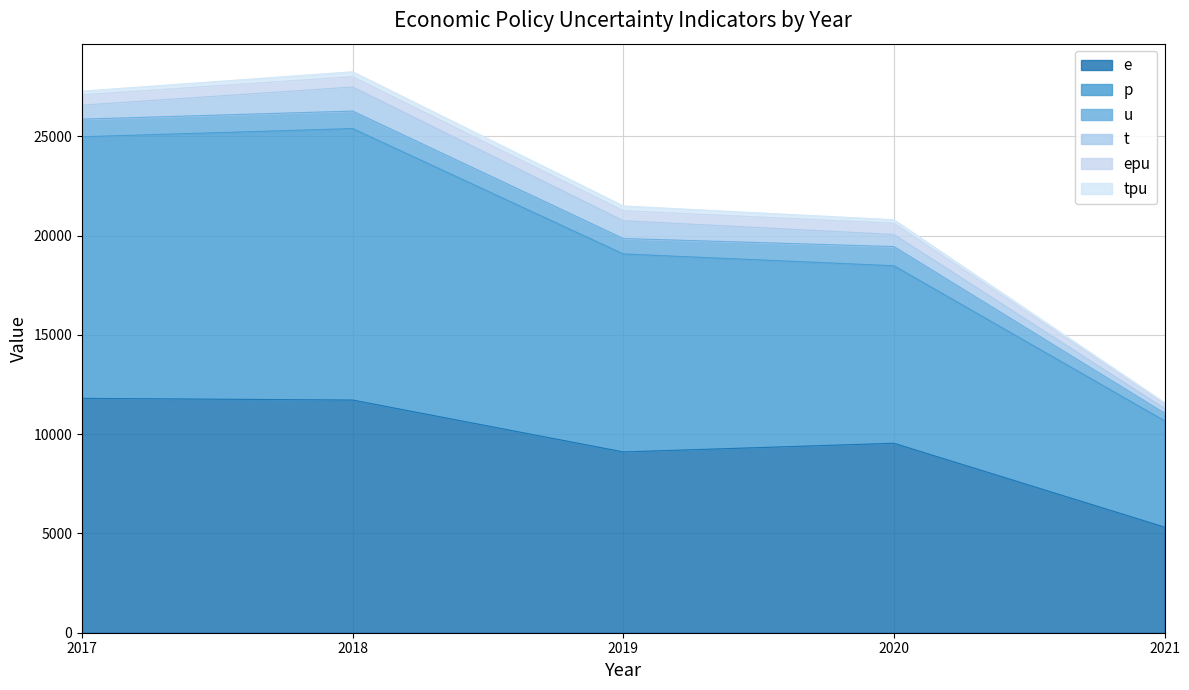

Does the chart have visible grid lines?

Yes